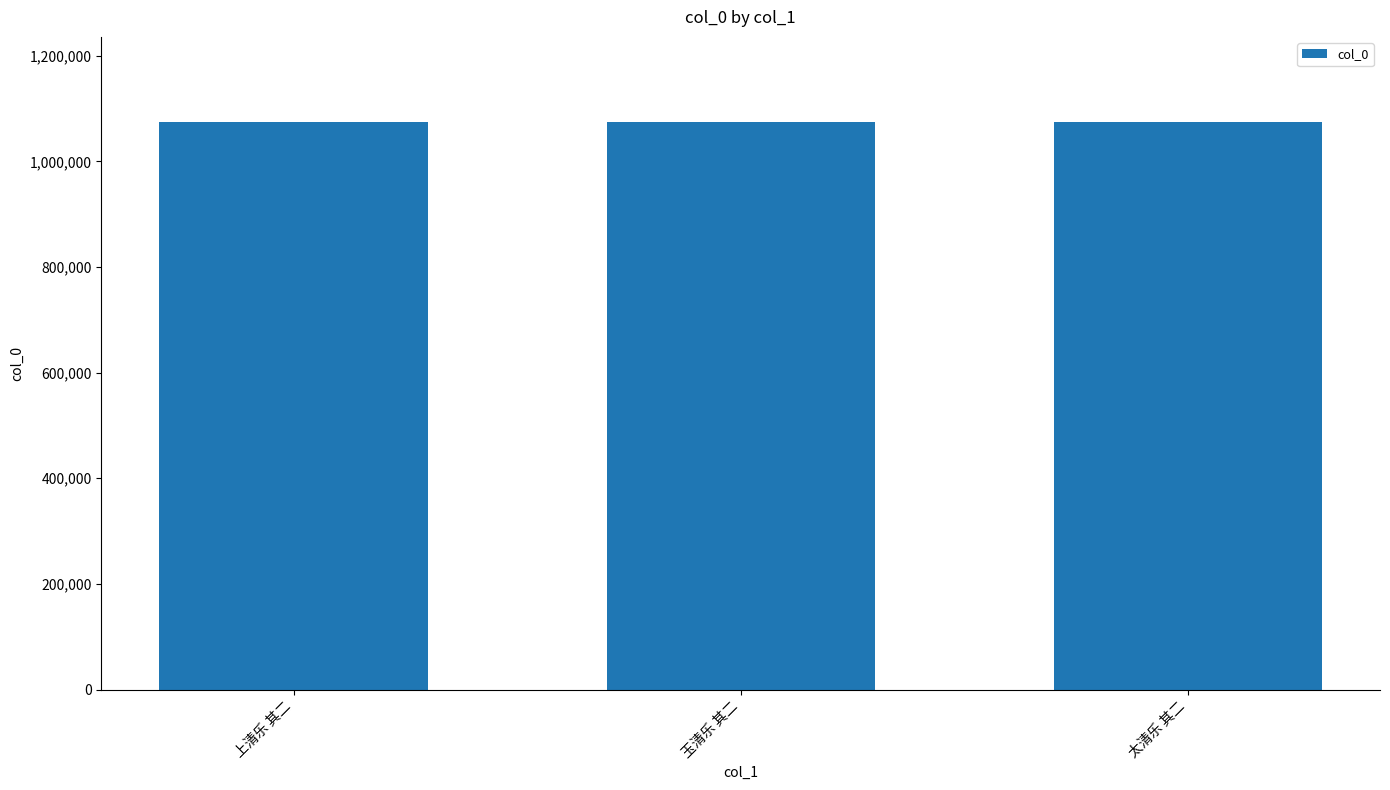

What is the change in value from 上清乐 其二 to 玉清乐 其二?

-10